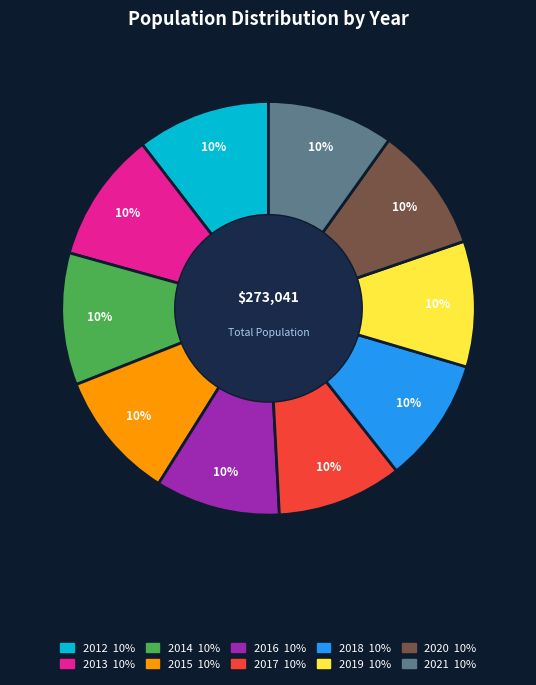

Combined, do 2019 and 2016 account for over 50%?

No